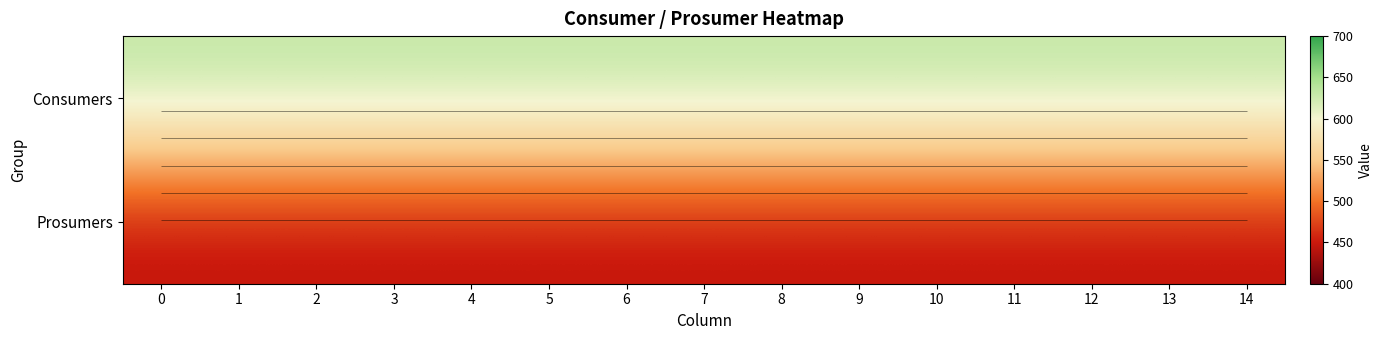

What is the total value across all series at 10?

1075